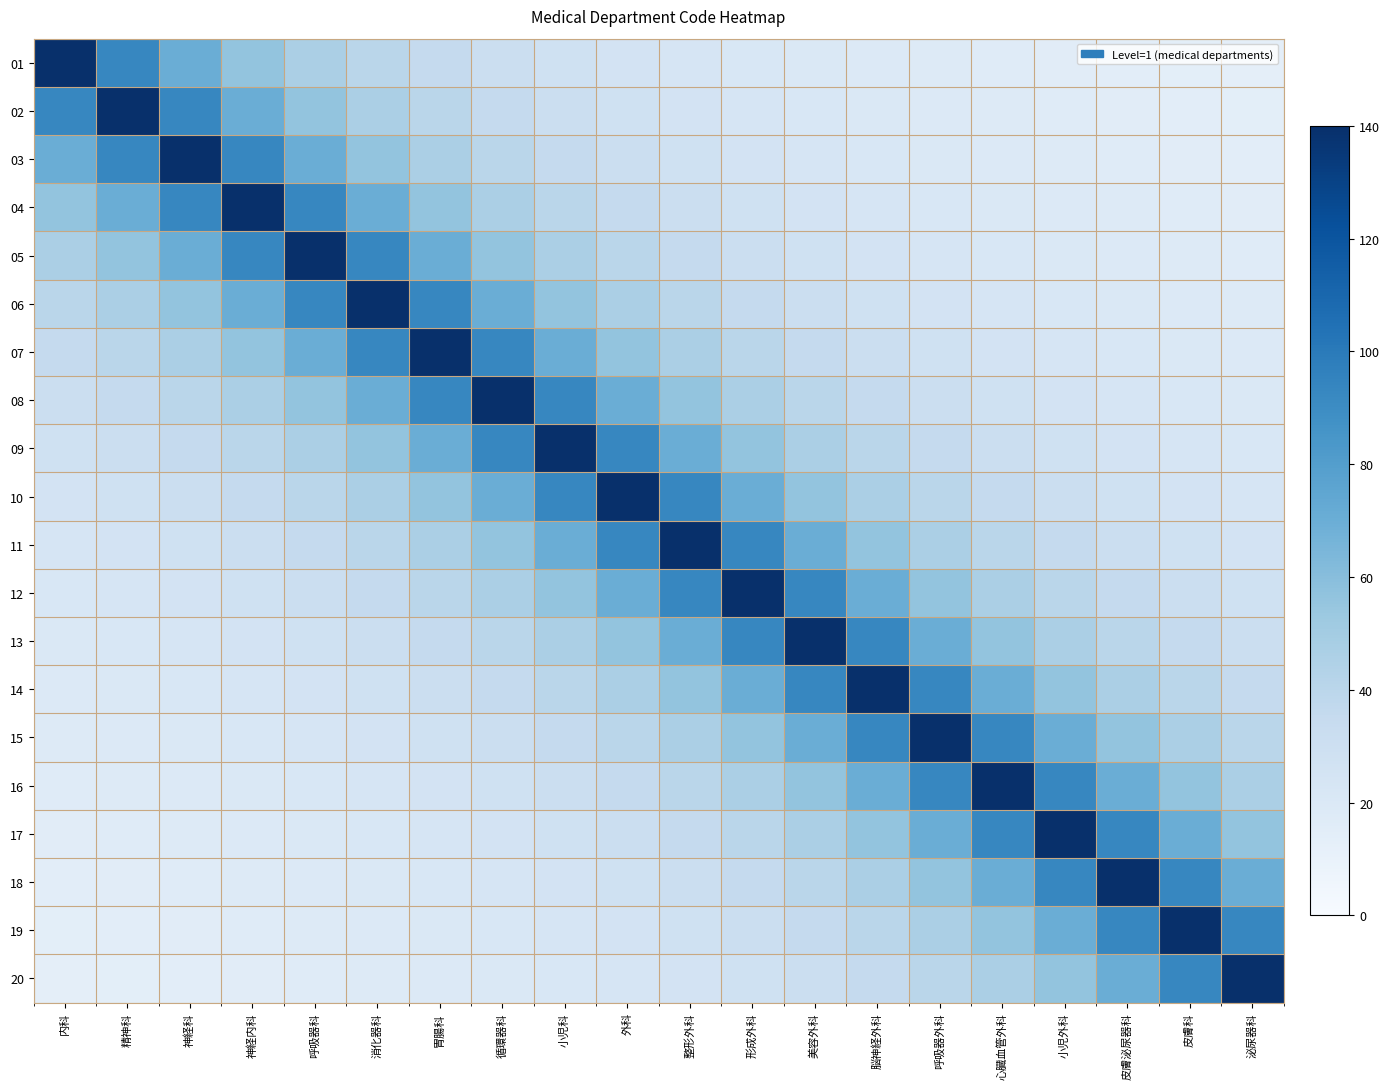

Which has a higher value, 神経科 or 胃腸科?

神経科